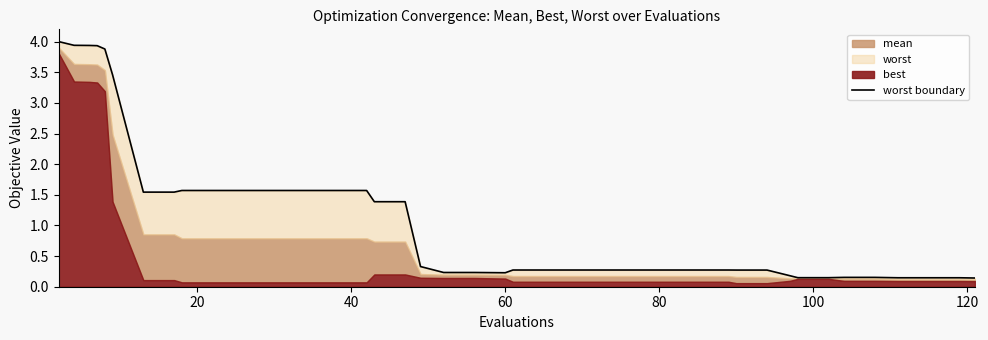

How many lines are shown in the chart?

1